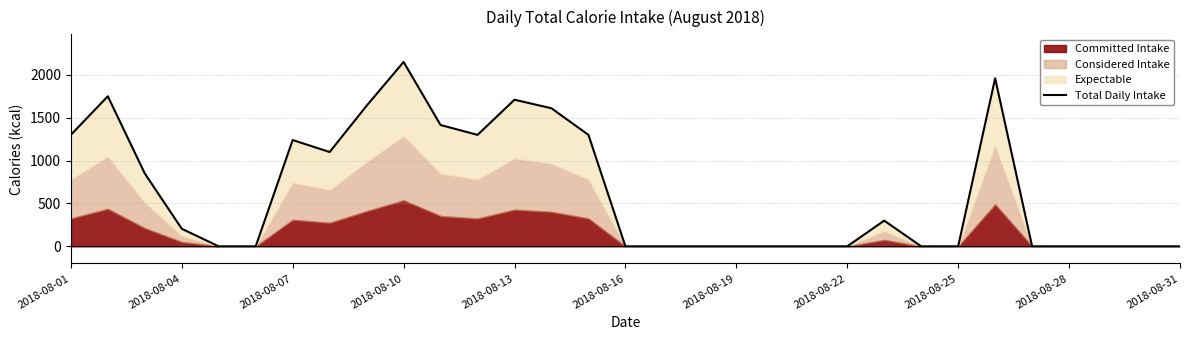

Reading left to right, what are all the values shown in this chart?

1300	1750	850	205	0	0	1240	1100	1640	2150	1415	1300	1710	1610	1300	0	0	0	0	0	0	0	300	0	0	1960	0	0	0	0	0